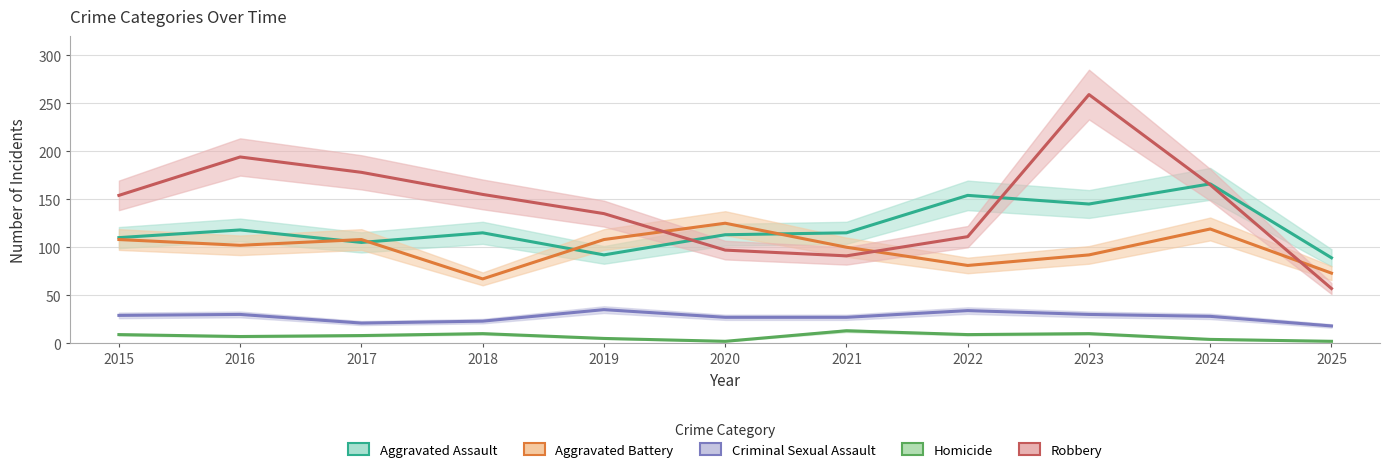

At which label is Homicide closest to 7?

2016